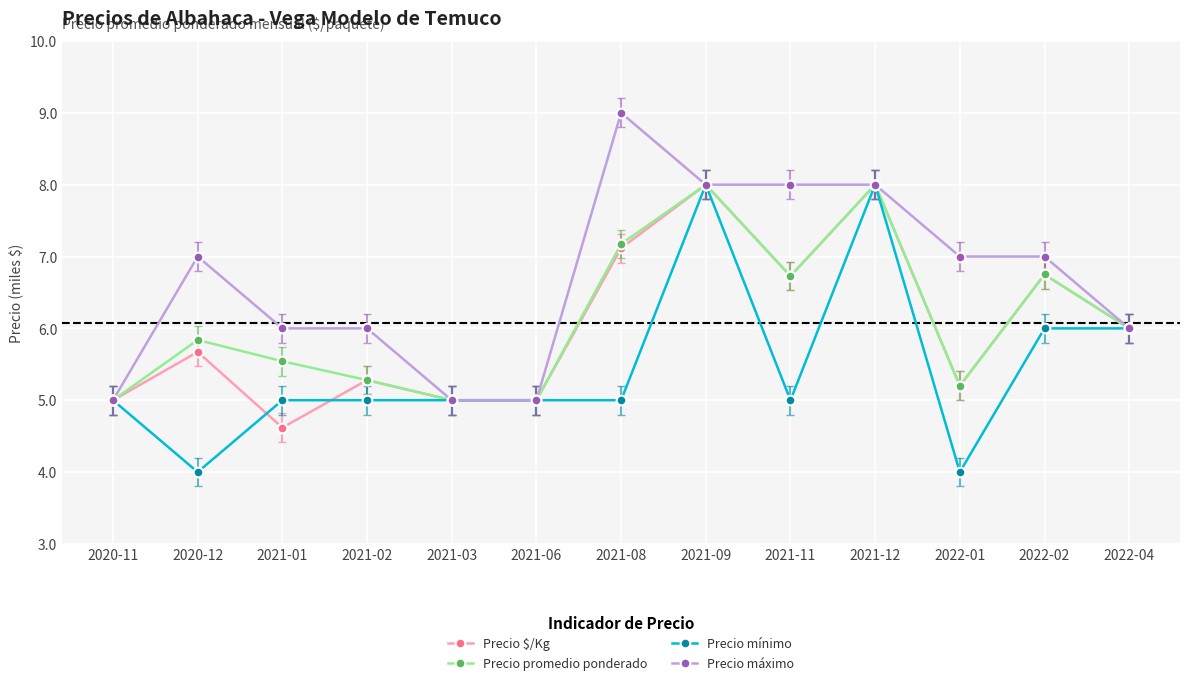

What is the sum of the Precio máximo values at 2021-06 and 2022-01?

12000